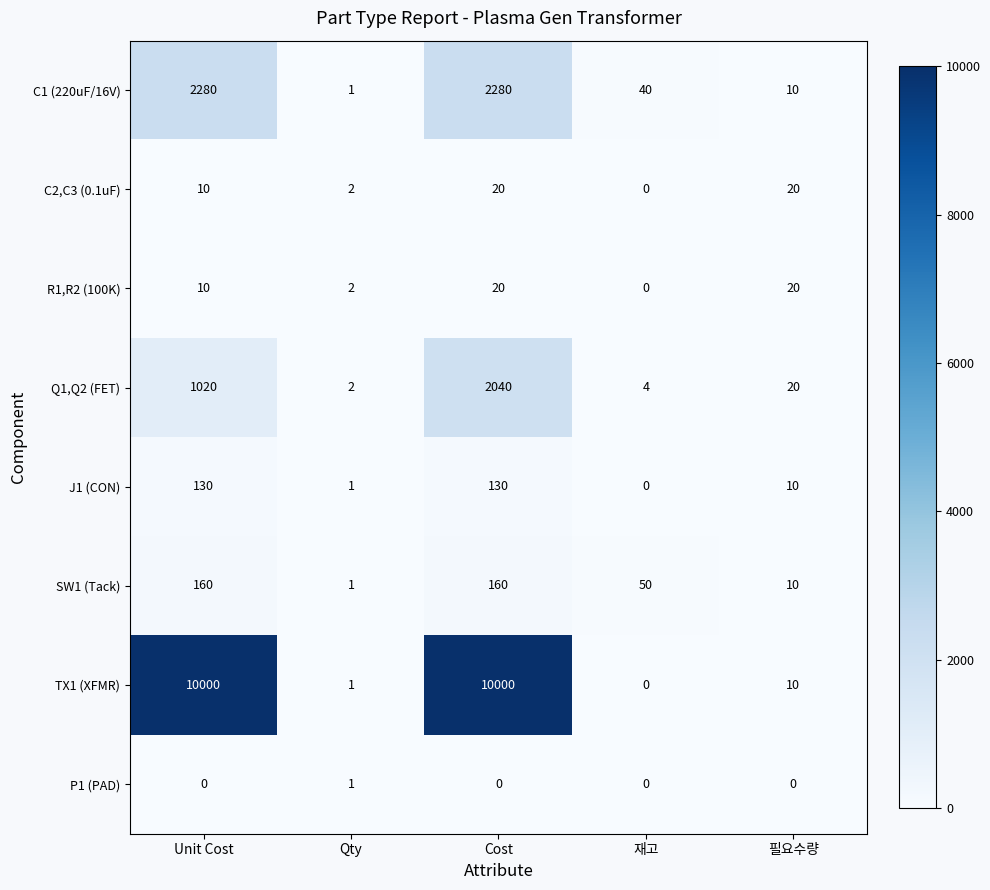

Which series has the largest range (max minus min)?

TX1 (XFMR)